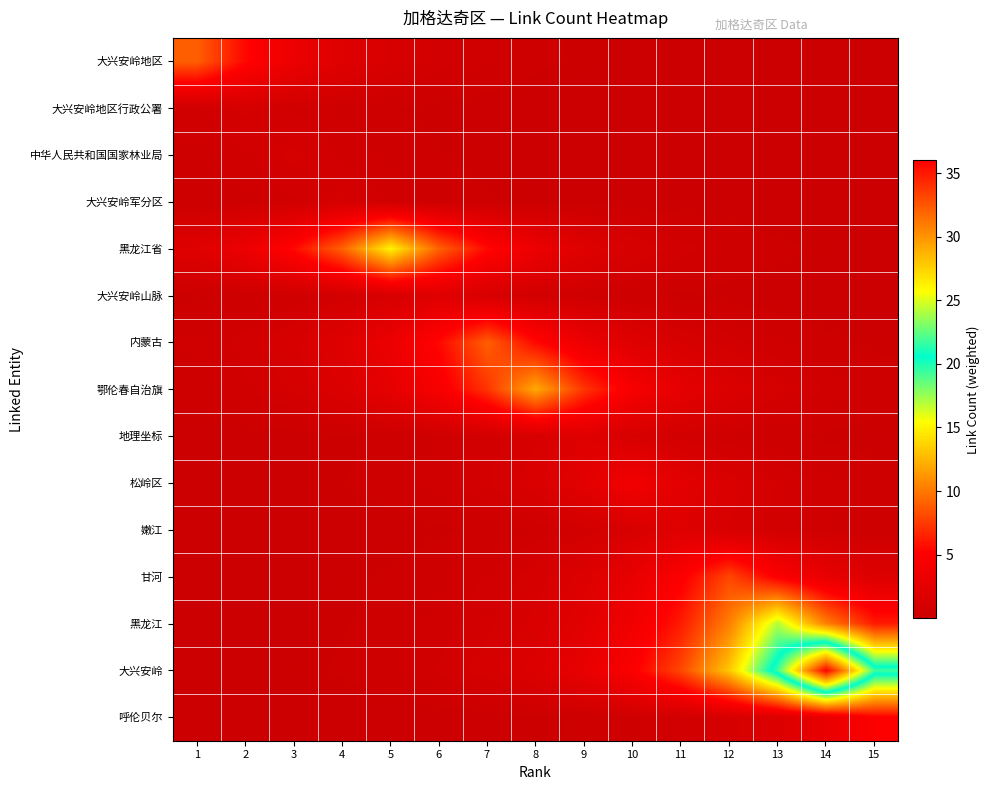

Reading left to right, transcribe all the data shown in this chart.

大兴安岭地区: 1=9.0	2=5.5	3=3.3	4=2.0	5=1.2	6=0.7	7=0.4	8=0.3	9=0.2	10=0.1	11=0.1	12=0.0	13=0.0	14=0.0	15=0.0
大兴安岭地区行政公署: 1=0.6	2=1.0	3=0.6	4=0.4	5=0.2	6=0.1	7=0.1	8=0.0	9=0.0	10=0.0	11=0.0	12=0.0	13=0.0	14=0.0	15=0.0
中华人民共和国国家林业局: 1=0.4	2=0.6	3=1.0	4=0.6	5=0.4	6=0.2	7=0.1	8=0.1	9=0.0	10=0.0	11=0.0	12=0.0	13=0.0	14=0.0	15=0.0
大兴安岭军分区: 1=0.2	2=0.4	3=0.6	4=1.0	5=0.6	6=0.4	7=0.2	8=0.1	9=0.1	10=0.0	11=0.0	12=0.0	13=0.0	14=0.0	15=0.0
黑龙江省: 1=2.0	2=3.3	3=5.5	4=9.1	5=15.0	6=9.1	7=5.5	8=3.3	9=2.0	10=1.2	11=0.7	12=0.5	13=0.3	14=0.2	15=0.1
大兴安岭山脉: 1=0.2	2=0.3	3=0.4	4=0.7	5=1.2	6=2.0	7=1.2	8=0.7	9=0.4	10=0.3	11=0.2	12=0.1	13=0.1	14=0.0	15=0.0
内蒙古: 1=0.4	2=0.7	3=1.2	4=2.0	5=3.3	6=5.5	7=9.0	8=5.5	9=3.3	10=2.0	11=1.2	12=0.7	13=0.4	14=0.3	15=0.2
鄂伦春自治旗: 1=0.4	2=0.6	3=1.0	4=1.6	5=2.7	6=4.4	7=7.3	8=12.0	9=7.3	10=4.4	11=2.7	12=1.6	13=1.0	14=0.6	15=0.4
地理坐标: 1=0.0	2=0.1	3=0.1	4=0.2	5=0.3	6=0.4	7=0.7	8=1.2	9=2.0	10=1.2	11=0.7	12=0.4	13=0.3	14=0.2	15=0.1
松岭区: 1=0.0	2=0.1	3=0.1	4=0.2	5=0.3	6=0.5	7=0.9	8=1.5	9=2.4	10=4.0	11=2.4	12=1.5	13=0.9	14=0.5	15=0.3
嫩江: 1=0.0	2=0.0	3=0.0	4=0.1	5=0.1	6=0.2	7=0.3	8=0.4	9=0.7	10=1.2	11=2.0	12=1.2	13=0.7	14=0.4	15=0.3
甘河: 1=0.0	2=0.1	3=0.1	4=0.1	5=0.2	6=0.4	7=0.7	8=1.1	9=1.8	10=2.9	11=4.9	12=8.0	13=4.9	14=2.9	15=1.8
黑龙江: 1=0.0	2=0.1	3=0.1	4=0.2	5=0.3	6=0.5	7=0.8	8=1.4	9=2.3	10=3.8	11=6.3	12=10.3	13=17.0	14=10.3	15=6.3
大兴安岭: 1=0.1	2=0.1	3=0.1	4=0.2	5=0.4	6=0.7	7=1.1	8=1.8	9=3.0	10=4.9	11=8.0	12=13.2	13=21.8	14=36.0	15=21.8
呼伦贝尔: 1=0.0	2=0.0	3=0.0	4=0.0	5=0.0	6=0.1	7=0.1	8=0.2	9=0.2	10=0.4	11=0.7	12=1.1	13=1.8	14=3.0	15=5.0